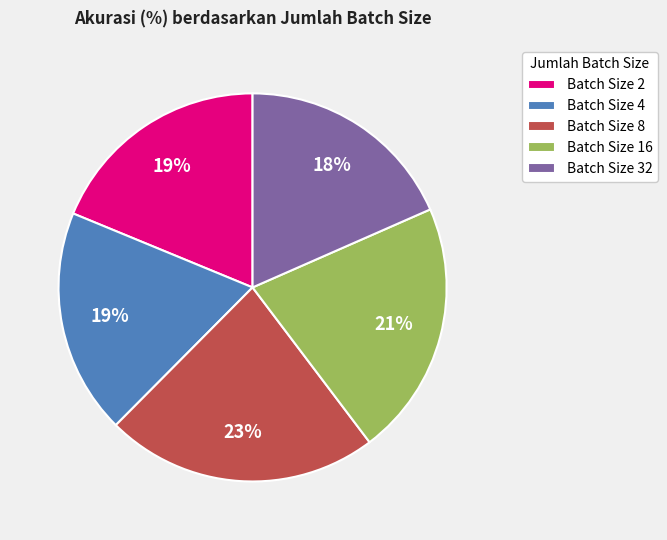

Does Batch Size 2 represent more than half of the total?

No